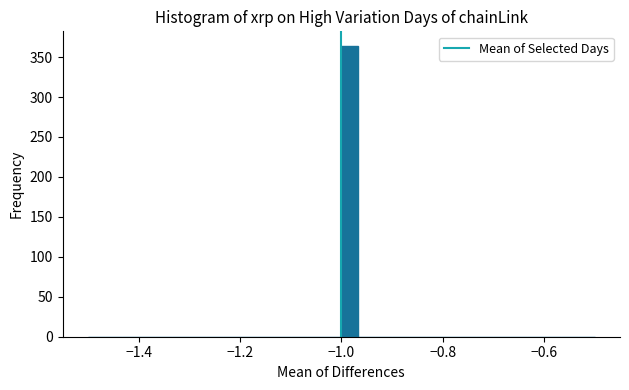

Around what value on the x-axis is the tallest bar? Give the approximate position of its centre, as read against the axis.

-0.98